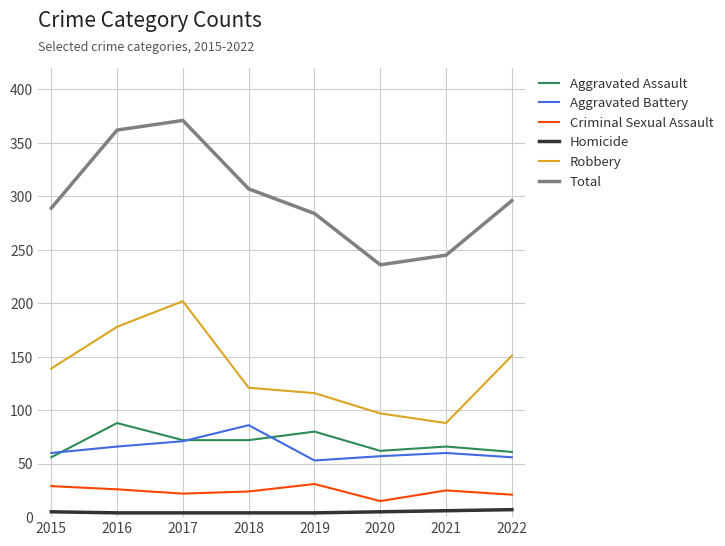

True or false: Robbery and Criminal Sexual Assault cross at least once.

False